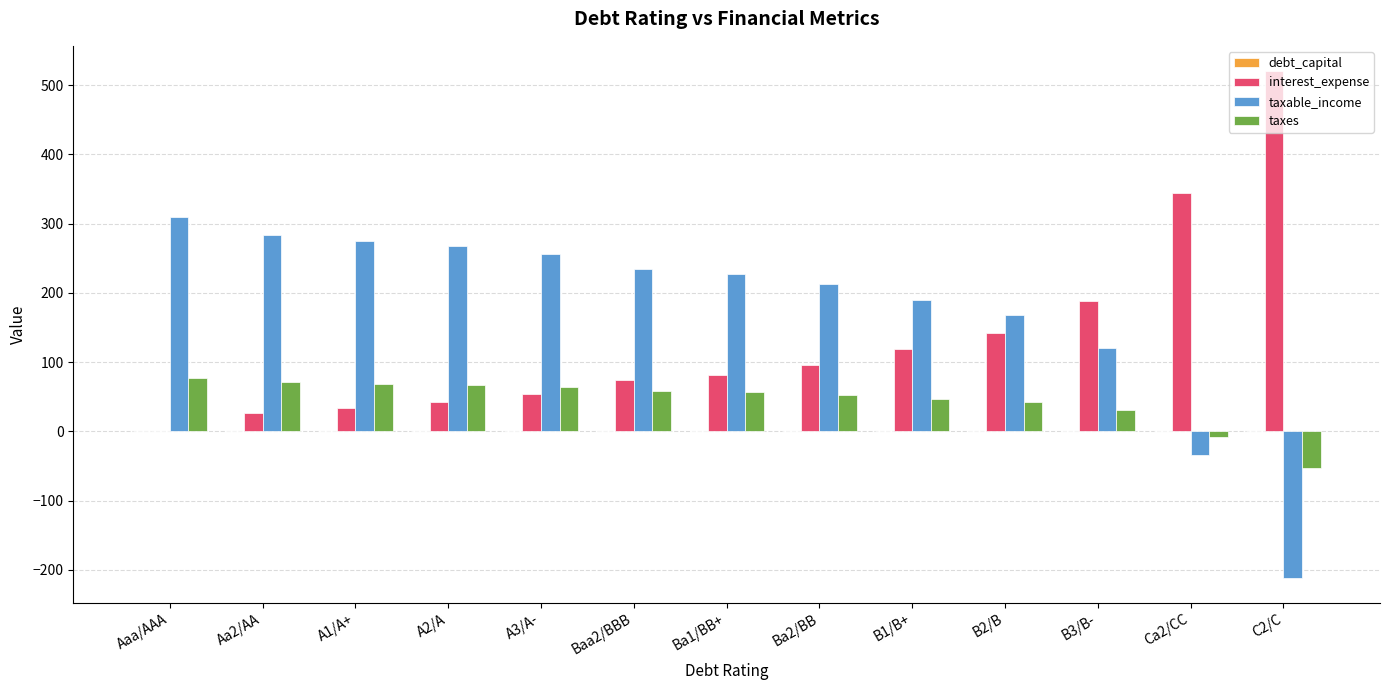

Which series has the largest total across all categories?

taxable_income